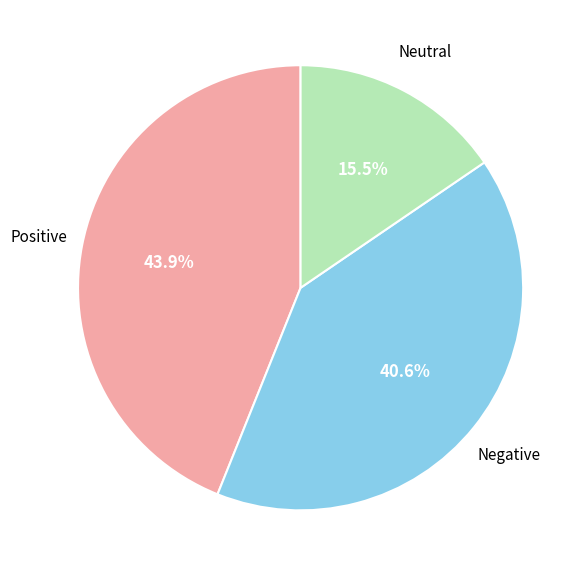

How many segments does this pie chart have?

3